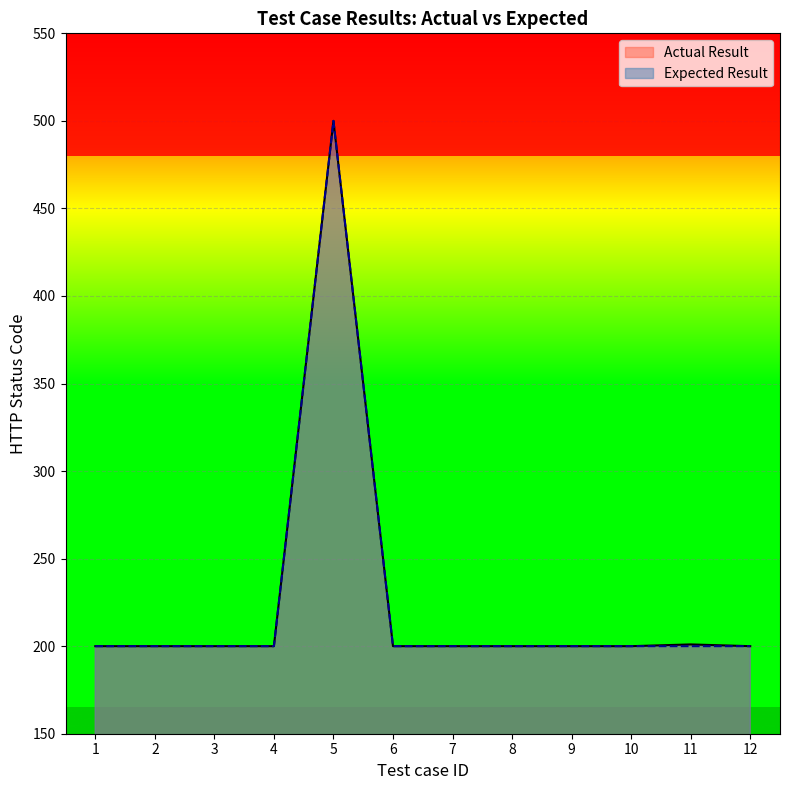

Where is Expected Result nearest to the value 350?

1